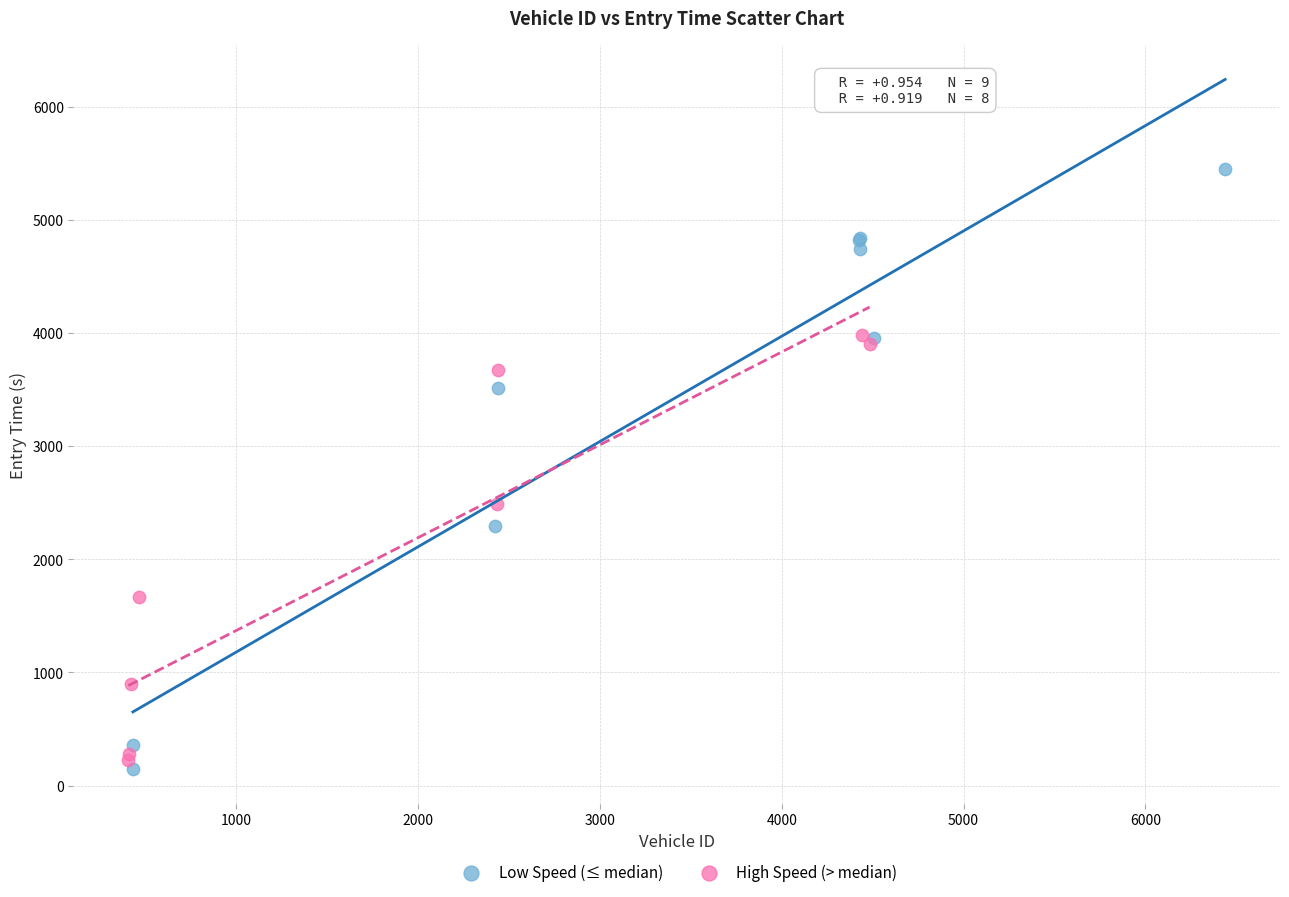

Which series has the widest spread of Y values?

Low Speed (≤ median)